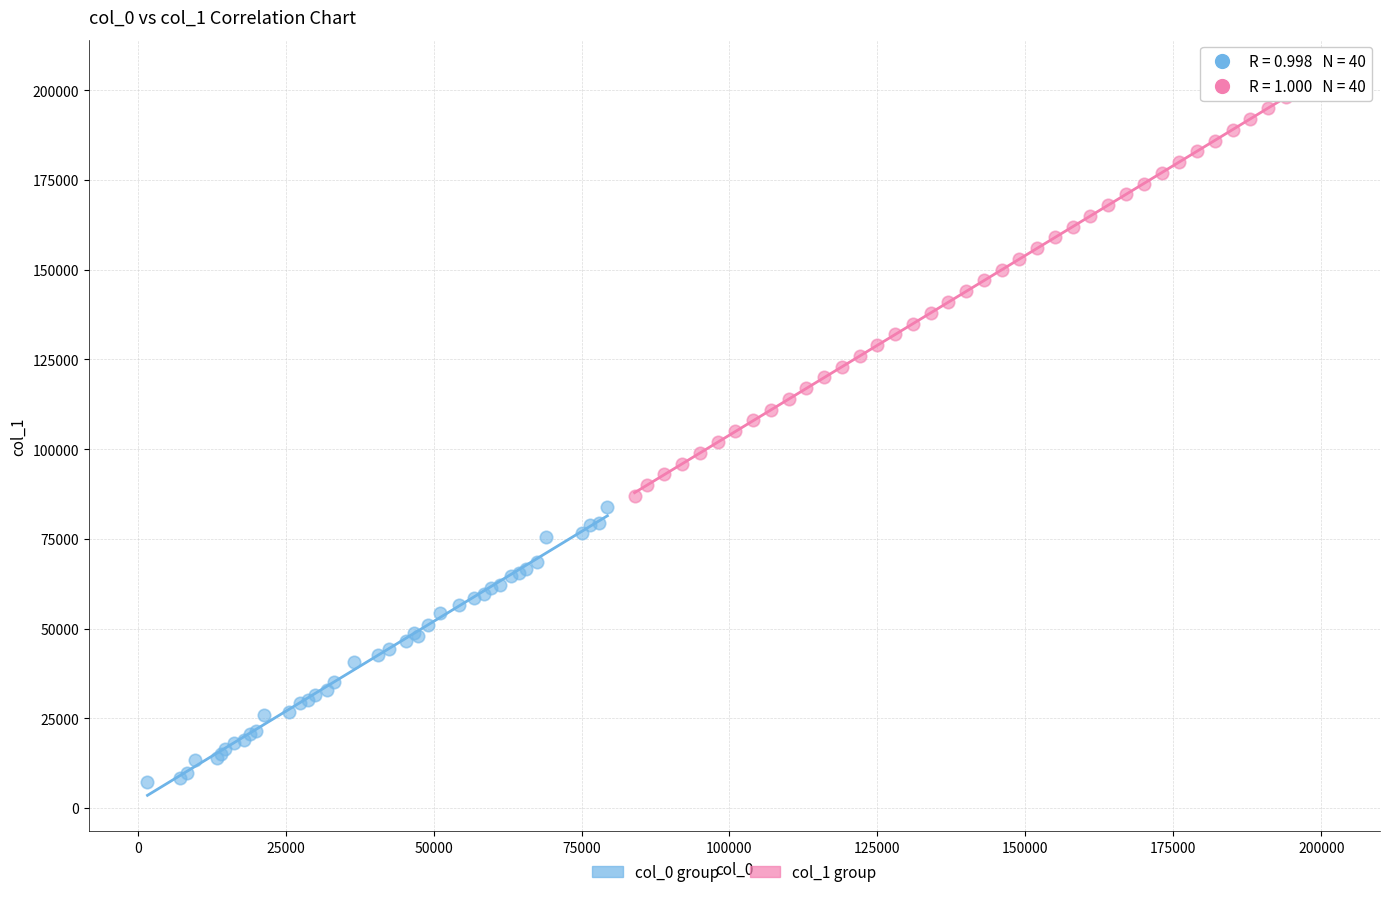

Which series has the largest Y range (max minus min)?

col_1 group